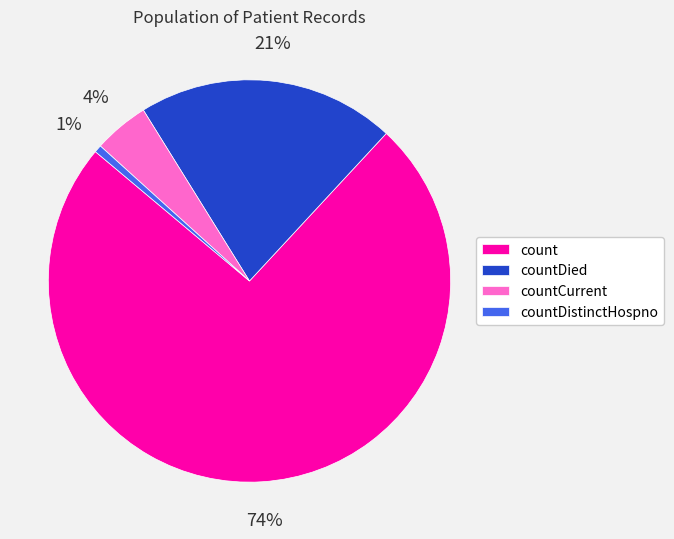

Count the number of slices in the pie.

4